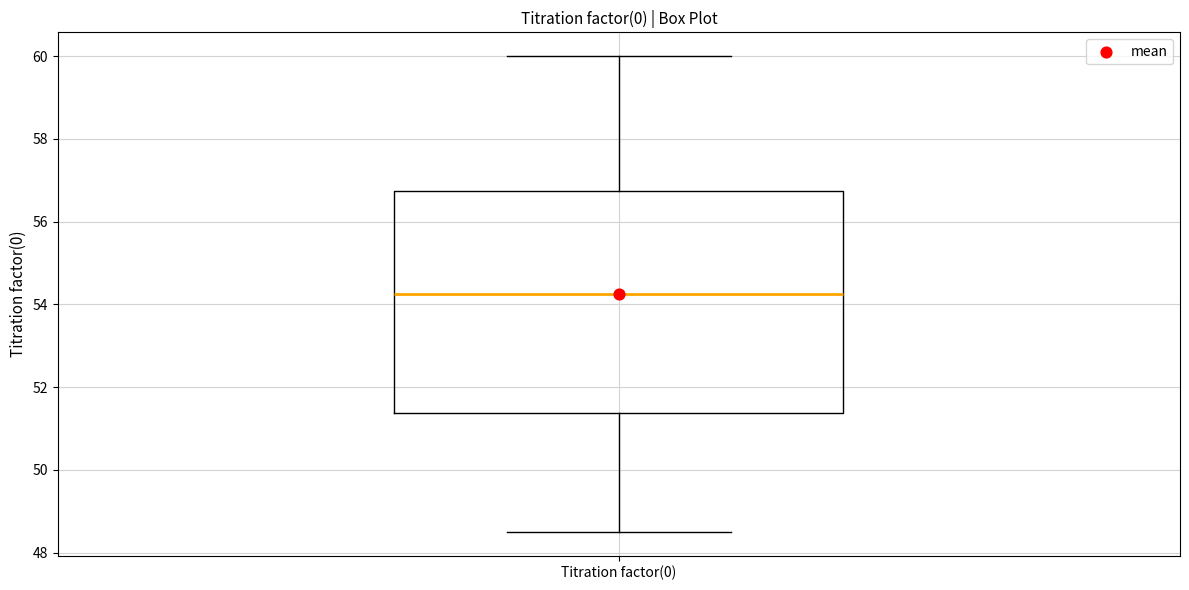

Transcribe this box plot: give where the median line is, the range the box spans, and where the two whiskers end, as read against the y-axis. The values are not printed on the chart, so give them approximately, as read against the axis.

median 54.2, box 51.4 to 56.8, whiskers 48.6 to 60.0